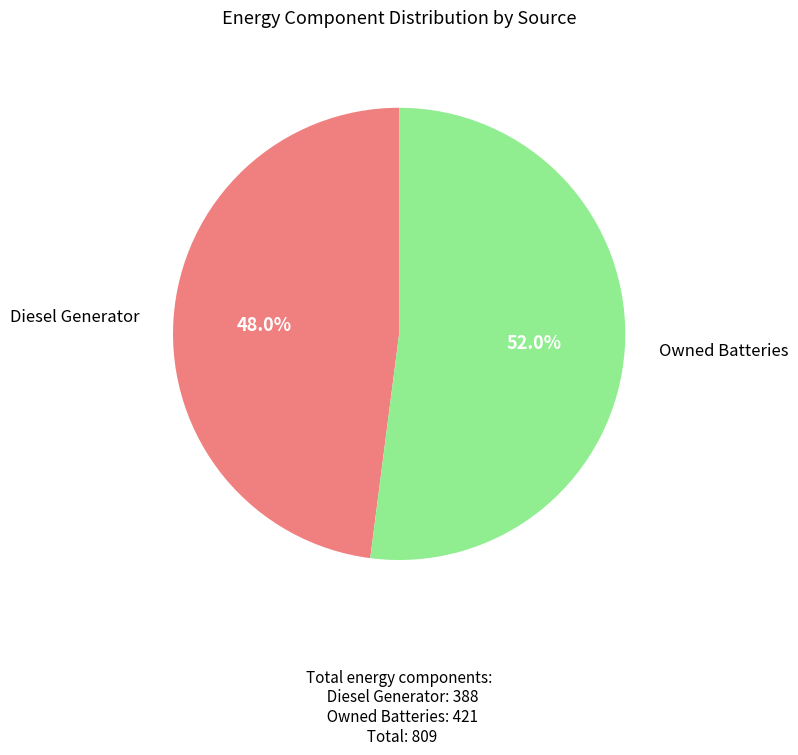

Is there a majority slice in this chart?

Yes